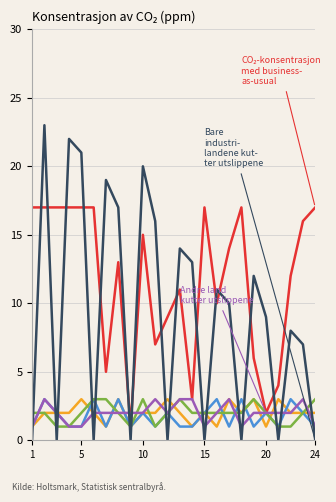

How many lines are shown in the chart?

6